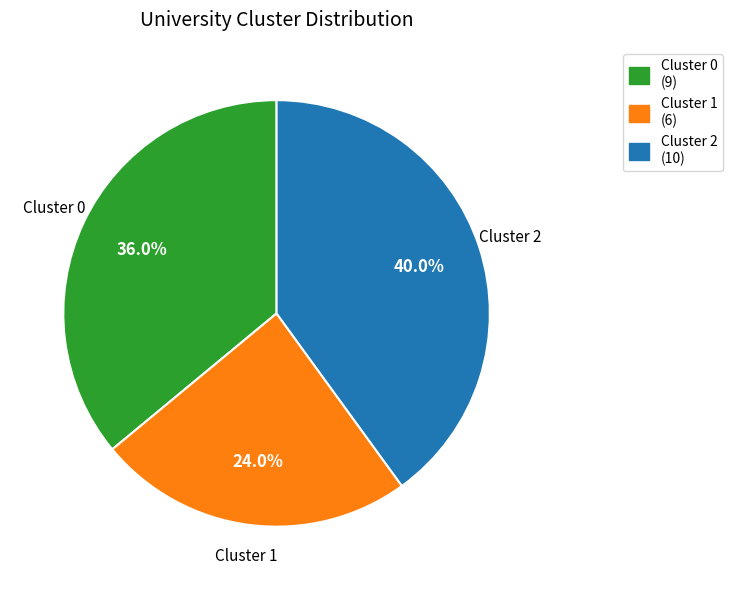

How many slices are in this pie chart?

3